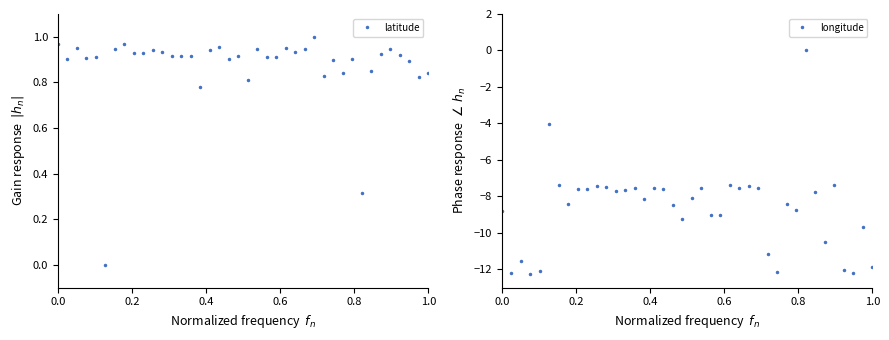

Reading left to right, transcribe all the data shown in this chart.

latitude: 1.0	0.9	1.0	0.9	0.9	0.0	0.9	1.0	0.9	0.9	0.9	0.9	0.9	0.9	0.9	0.8	0.9	1.0	0.9	0.9	0.8	0.9	0.9	0.9	1.0	0.9	0.9	1.0	0.8	0.9	0.8	0.9	0.3	0.8	0.9	0.9	0.9	0.9	0.8	0.8
longitude: -8.8	-12.2	-11.5	-12.3	-12.1	-4.0	-7.4	-8.4	-7.6	-7.6	-7.4	-7.5	-7.7	-7.6	-7.5	-8.1	-7.5	-7.6	-8.4	-9.2	-8.1	-7.5	-9.0	-9.0	-7.3	-7.5	-7.4	-7.5	-11.2	-12.2	-8.4	-8.7	0.0	-7.7	-10.5	-7.4	-12.0	-12.2	-9.7	-11.9